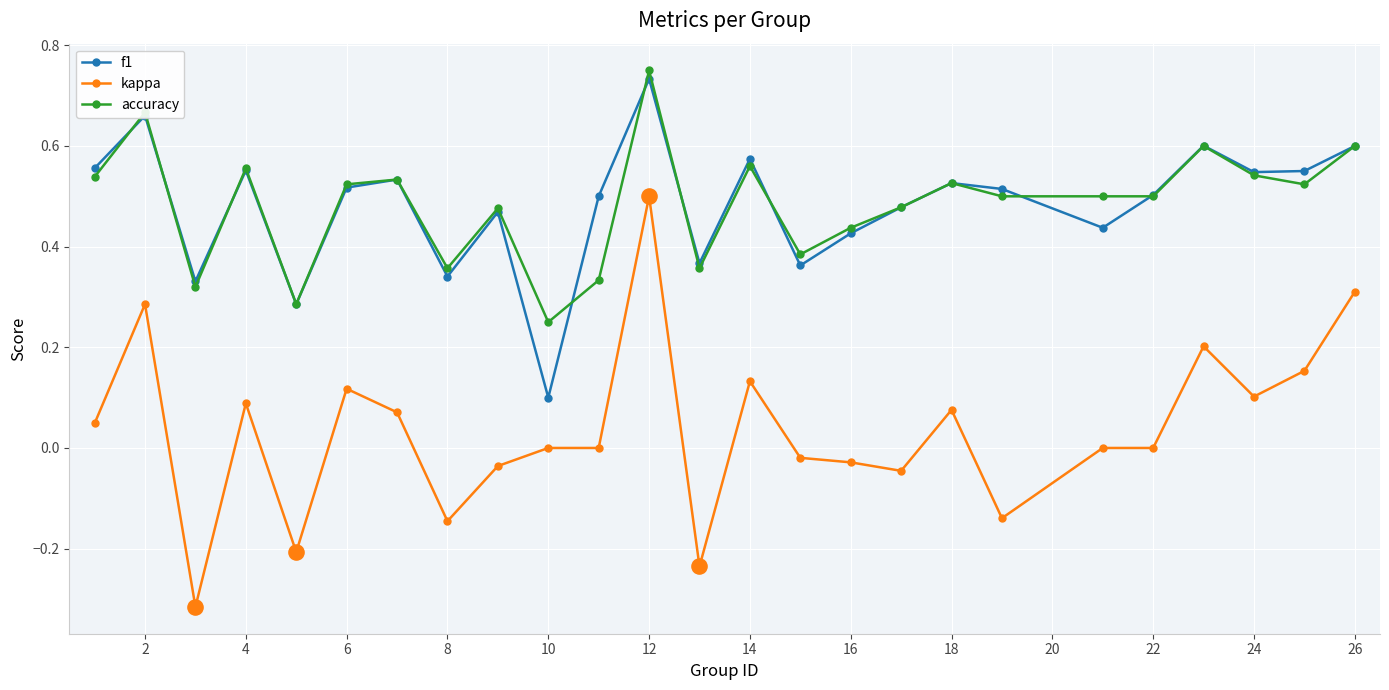

What are all the series names shown in the legend?

f1, kappa, accuracy